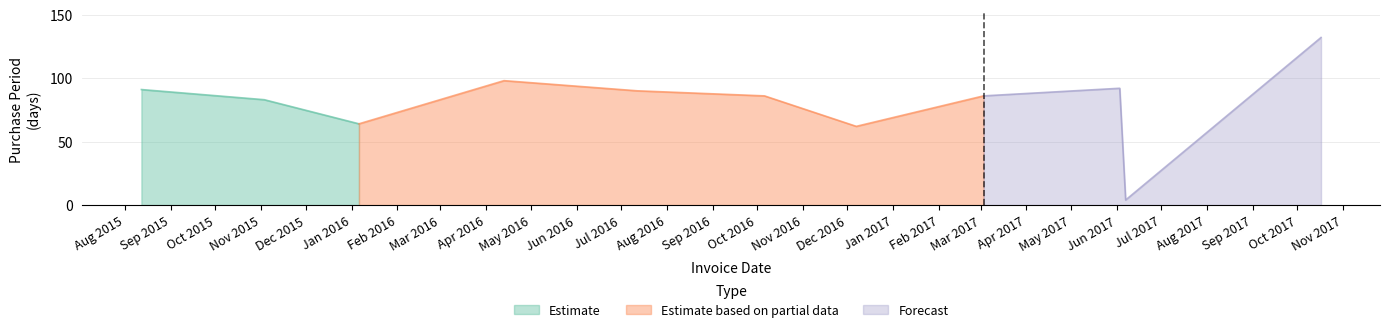

List the labels in order of value, largest first.

2017-10-17, 2016-04-13, 2017-06-03, 2015-08-12, 2016-07-12, 2016-10-06, 2017-03-03, 2015-11-03, 2016-01-06, 2016-12-07, 2017-06-07